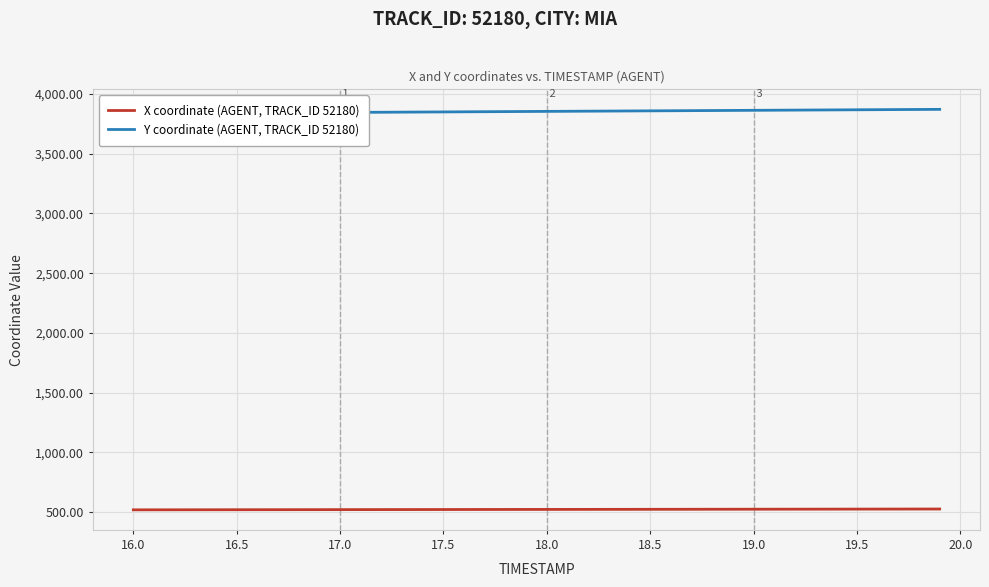

List the series in order of their overall mean, highest first.

Y coordinate (AGENT, TRACK_ID 52180), X coordinate (AGENT, TRACK_ID 52180)